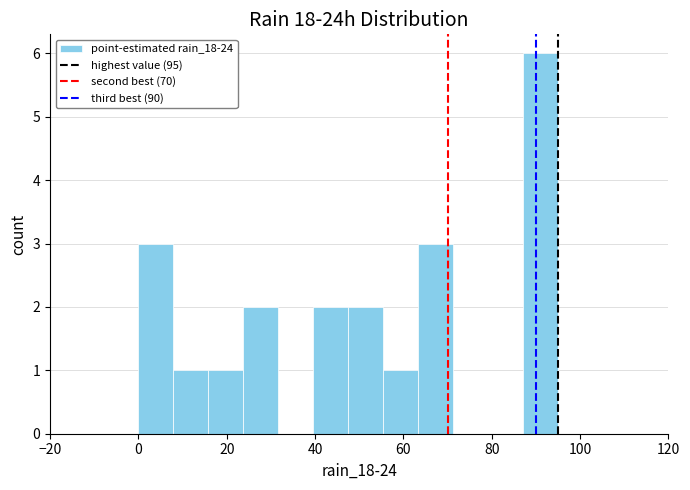

Around what value on the x-axis is the tallest bar? Give the approximate position of its centre, as read against the axis.

92